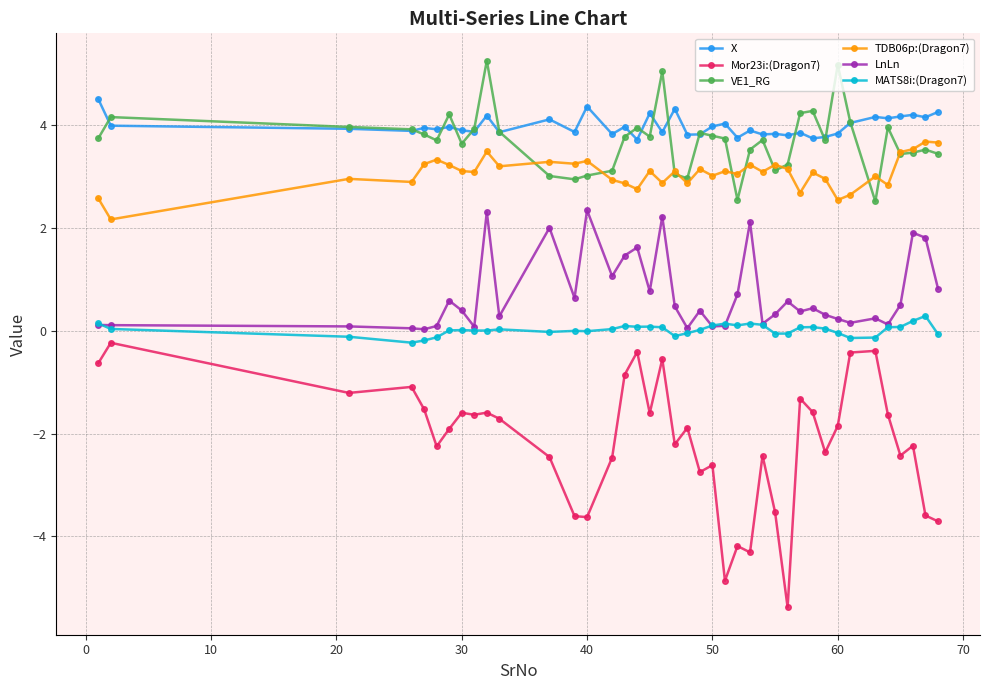

What is the minimum value shown in the chart?

-5.4